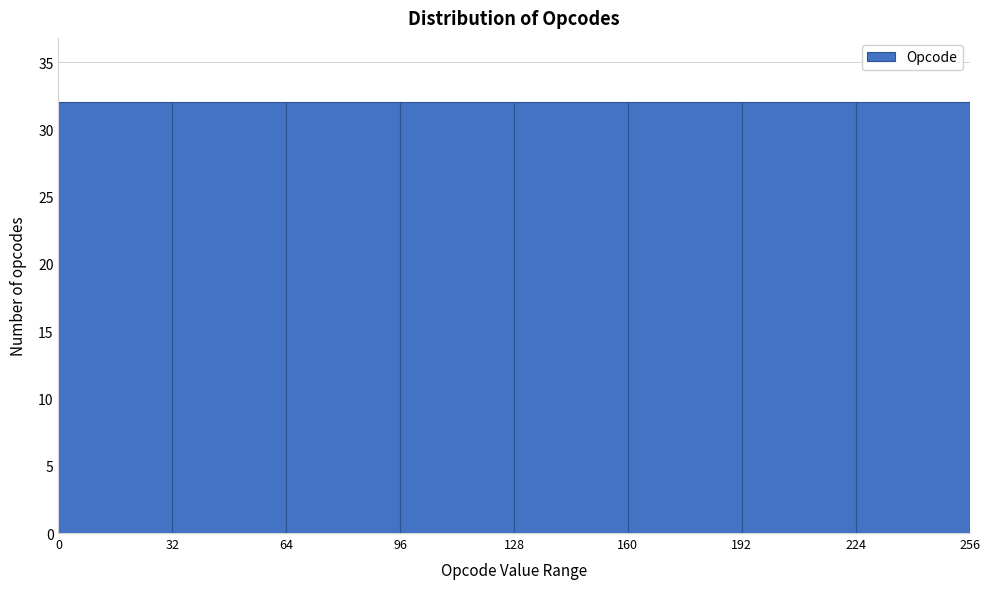

How tall is the bar that spans 160 to 192 on the x-axis? The values are not printed on the chart, so give them approximately, as read against the axis.

32